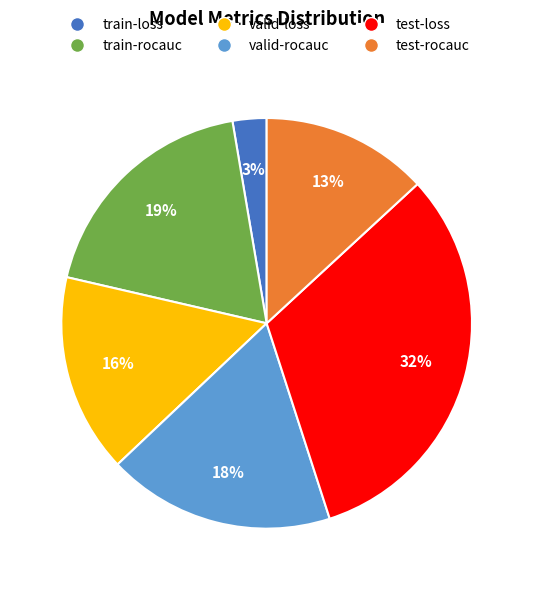

To the nearest percent, what is the combined percentage of valid-rocauc and test-rocauc?

31%